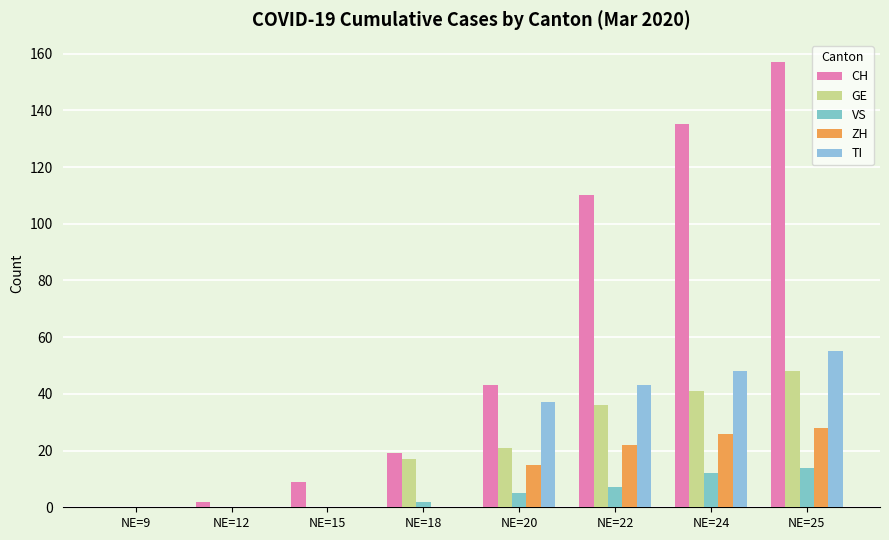

What is the sum of all TI values?

183